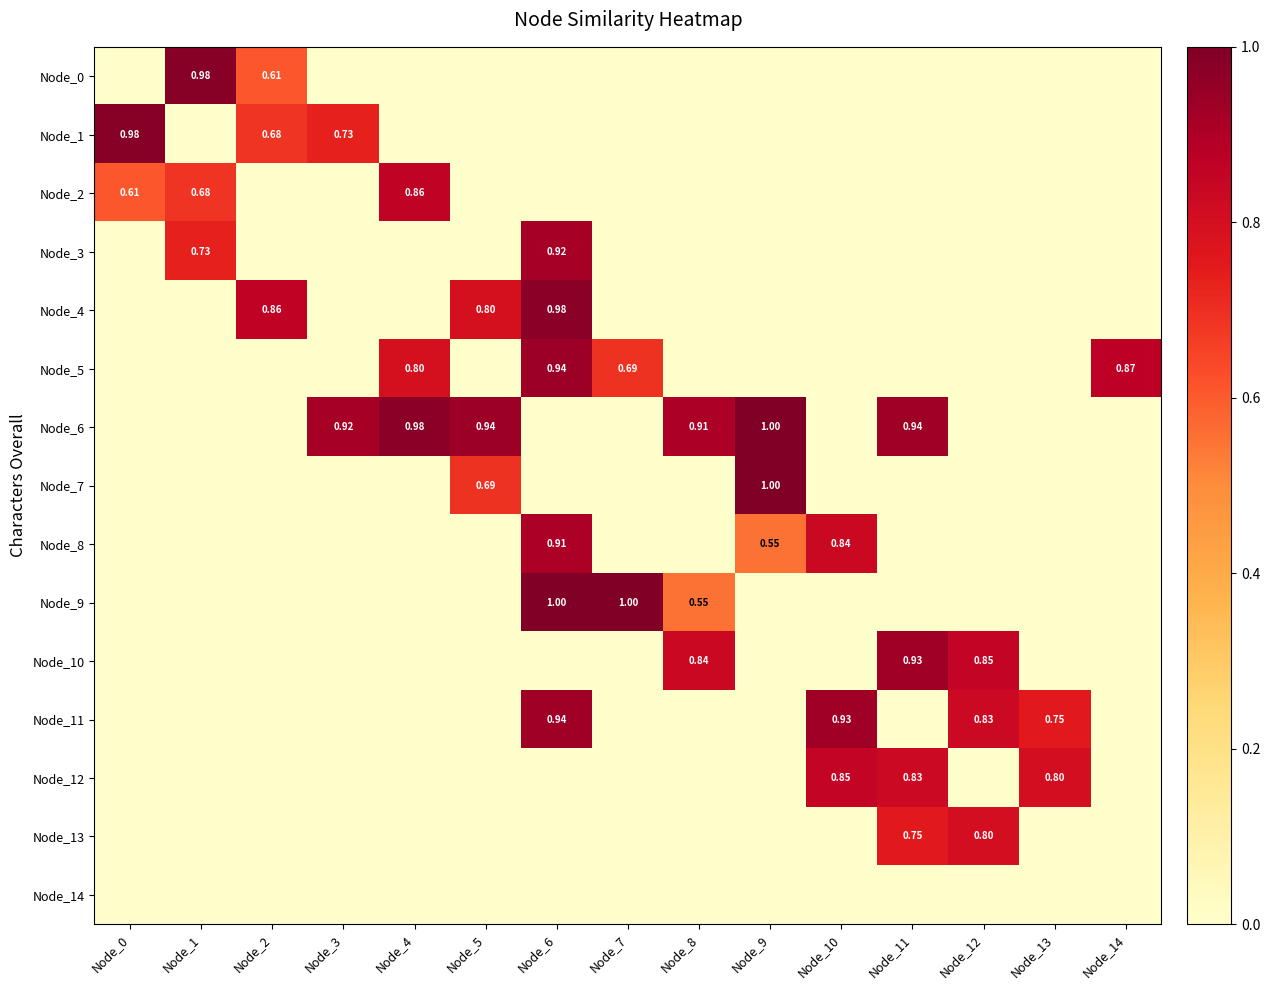

Which category has the lowest value across all series?

Node_0